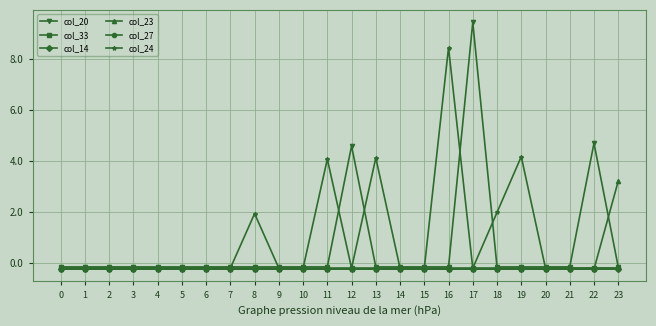

Which series has the largest total across all categories?

col_24